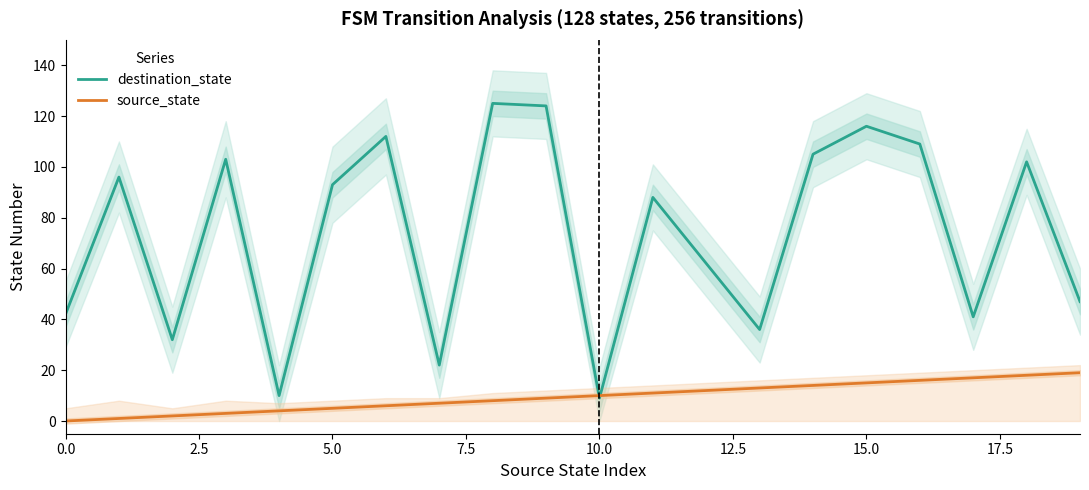

At which label does source_state first exceed 10?

11